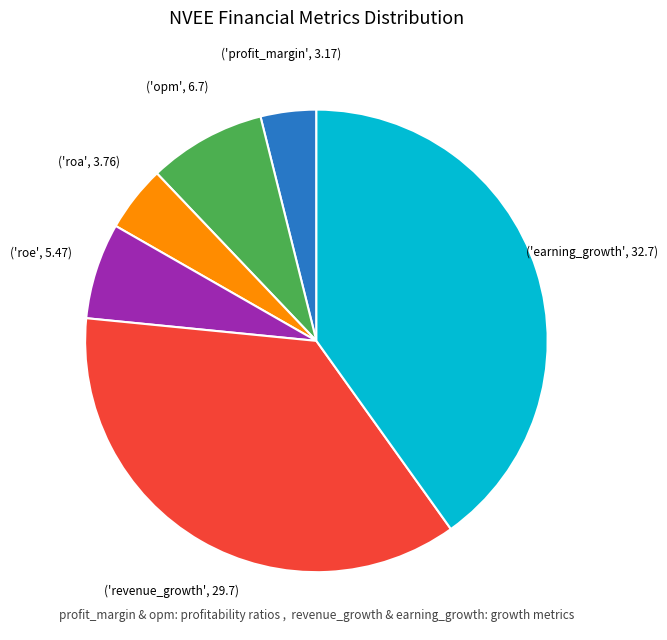

Does any single category account for the majority?

No